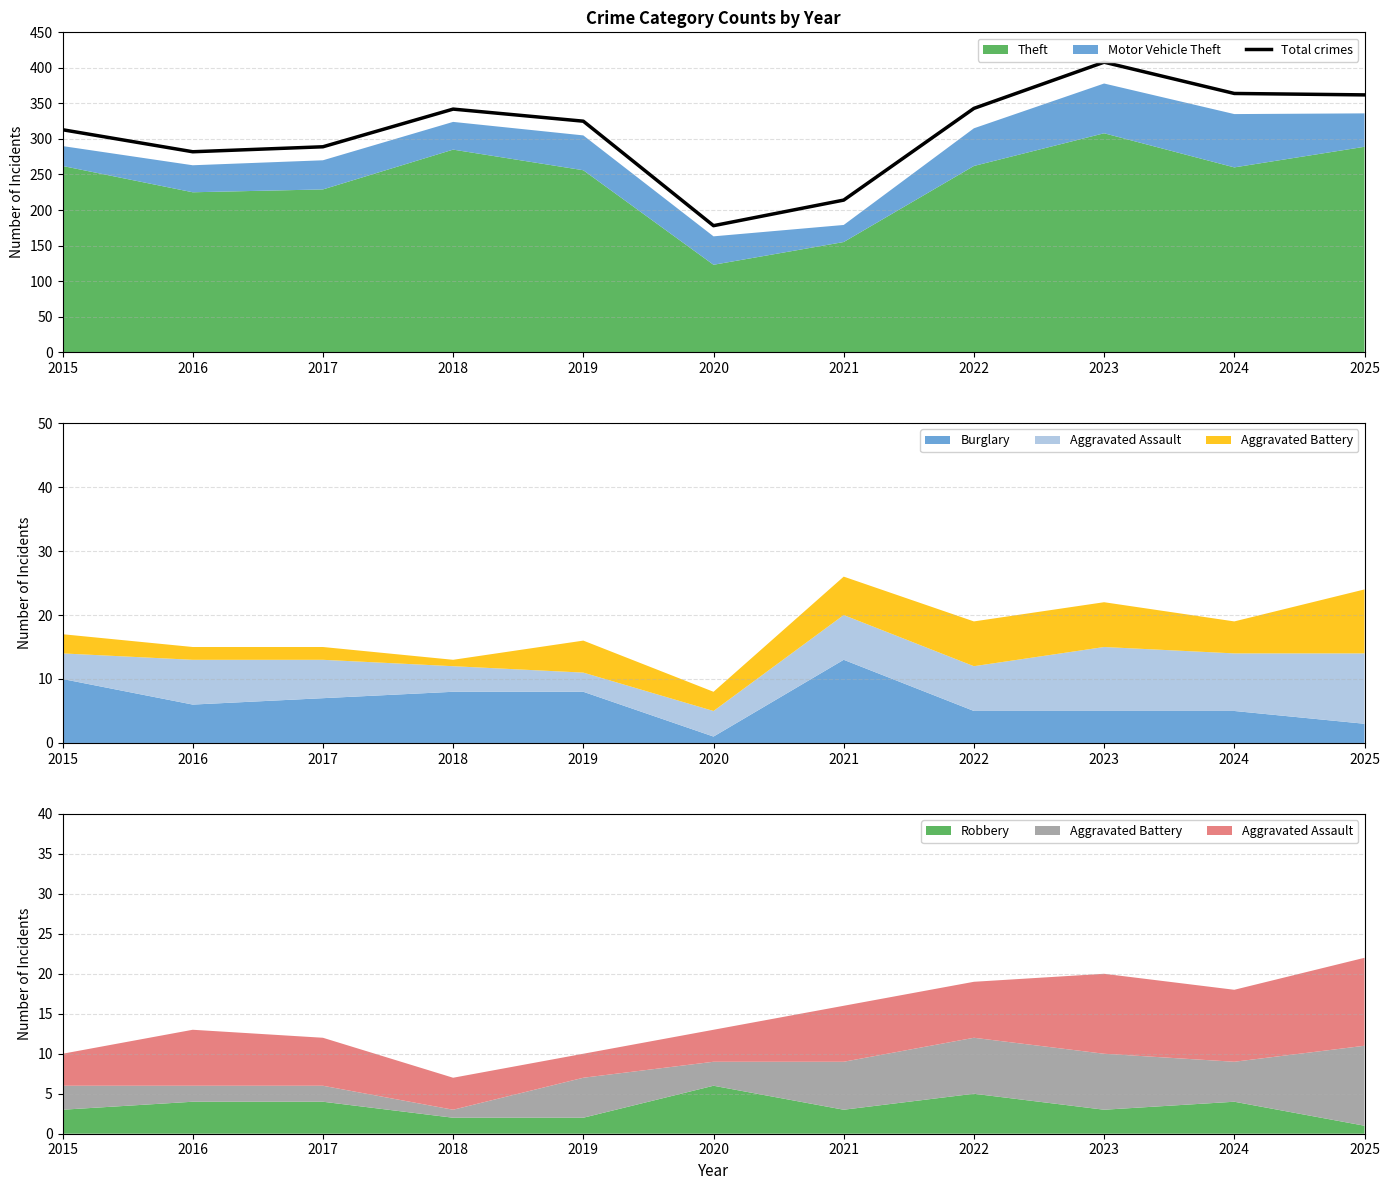

What is the value of the 7th point from the left?

214